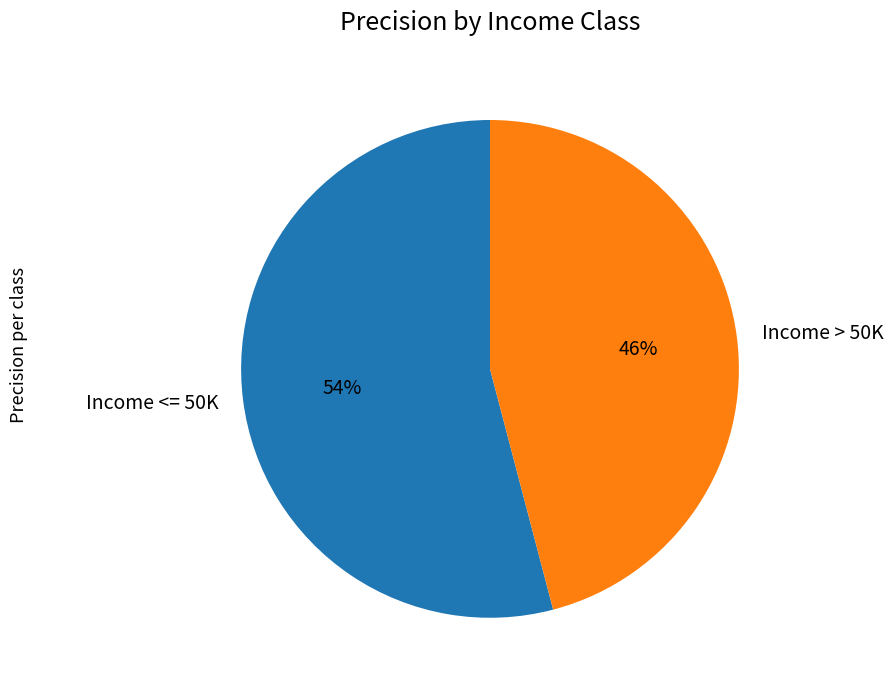

What percentage is the Income <= 50K slice, to the nearest percent?

54%